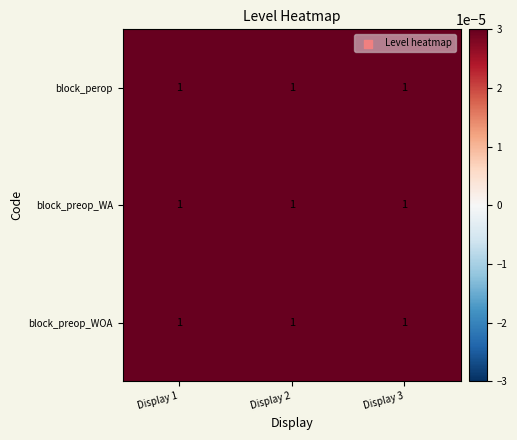

Which category has the lowest value in the block_preop_WOA series?

Display 1